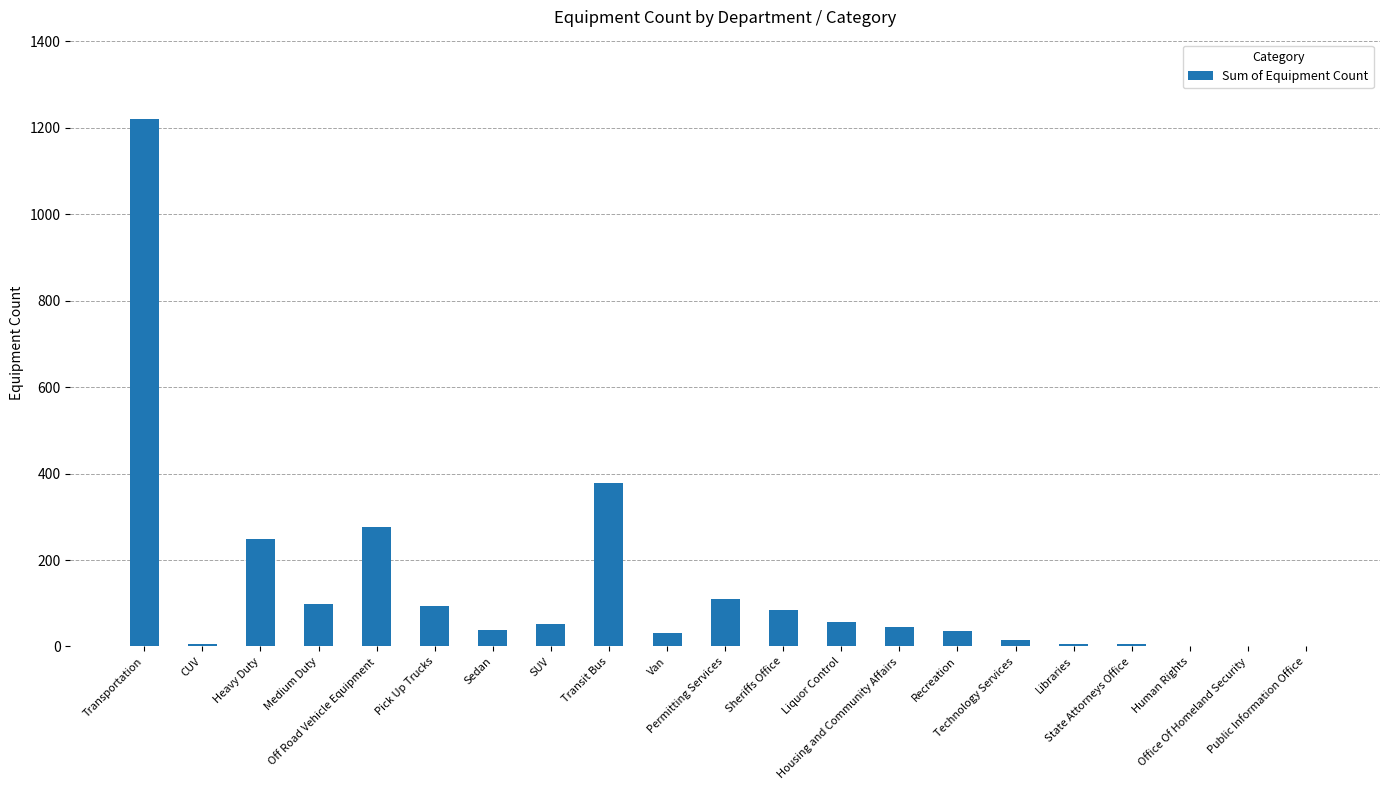

True or false: the data shows 98 at Medium Duty.

True